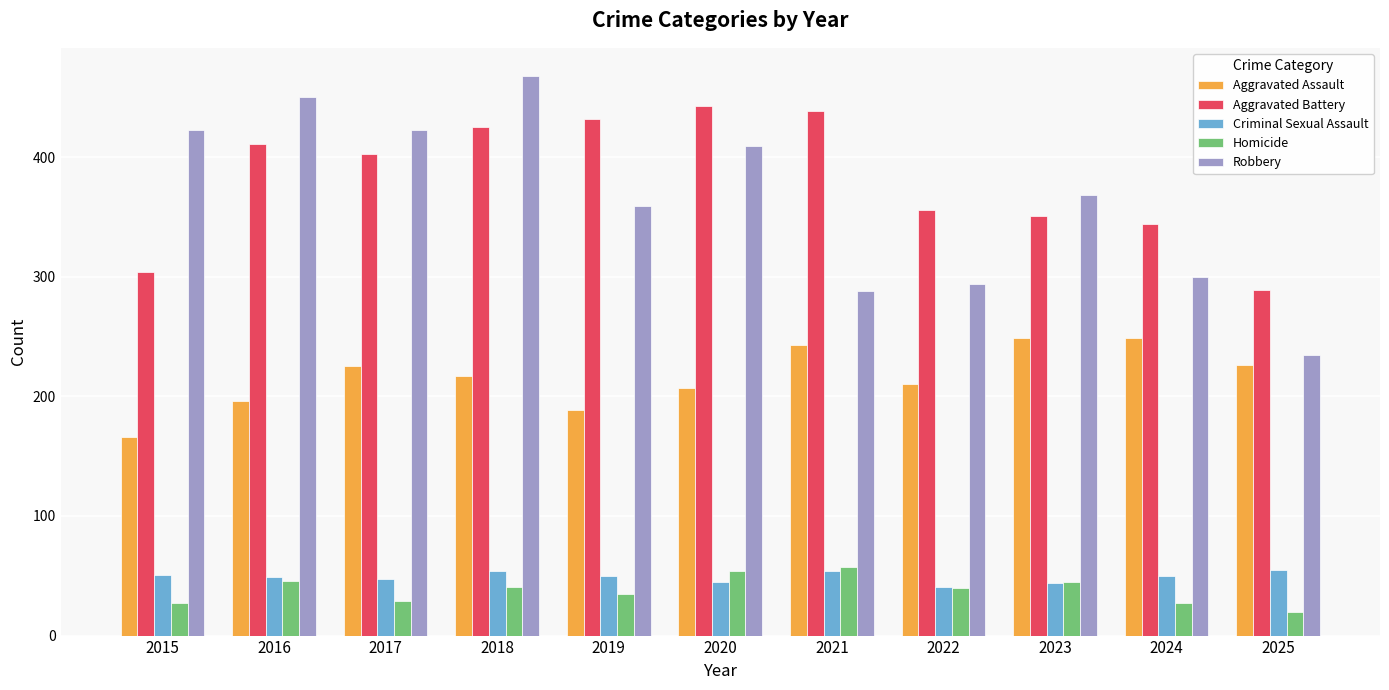

What is the difference between the maximum and minimum values in the Criminal Sexual Assault series?

14